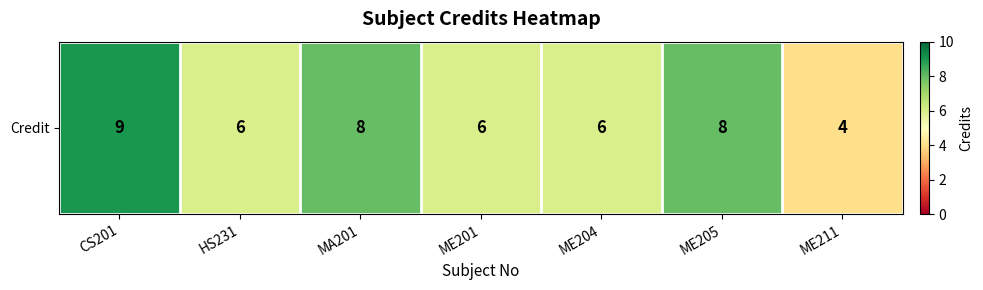

What is the sum of the values at ME211 and ME205?

12